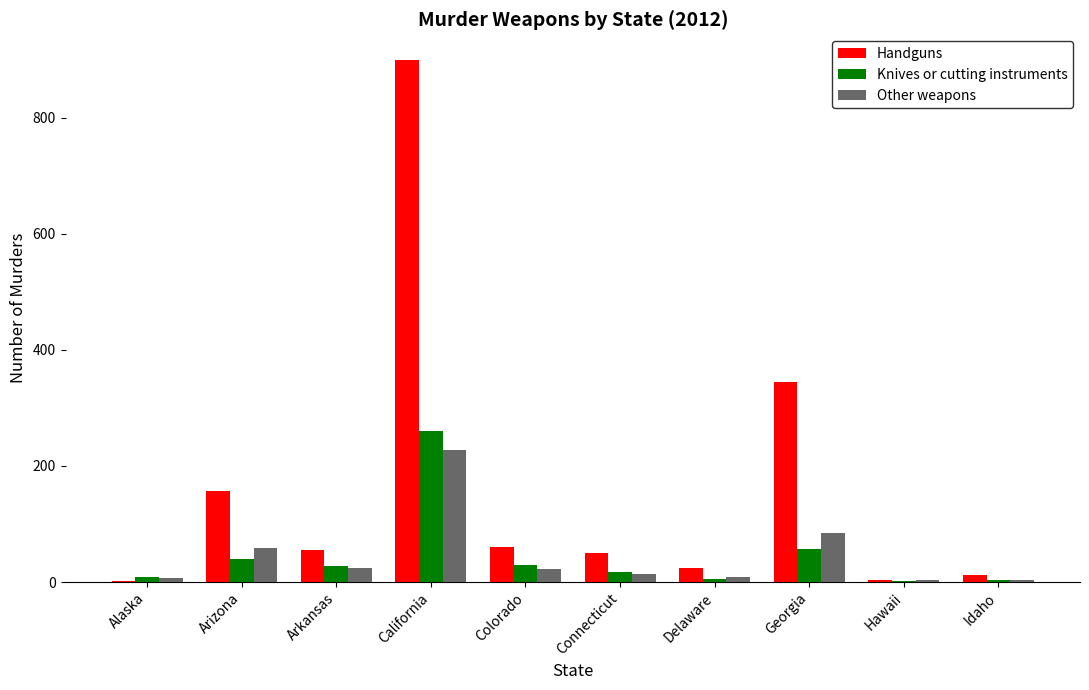

At which label does Knives or cutting instruments first exceed 28?

Arizona